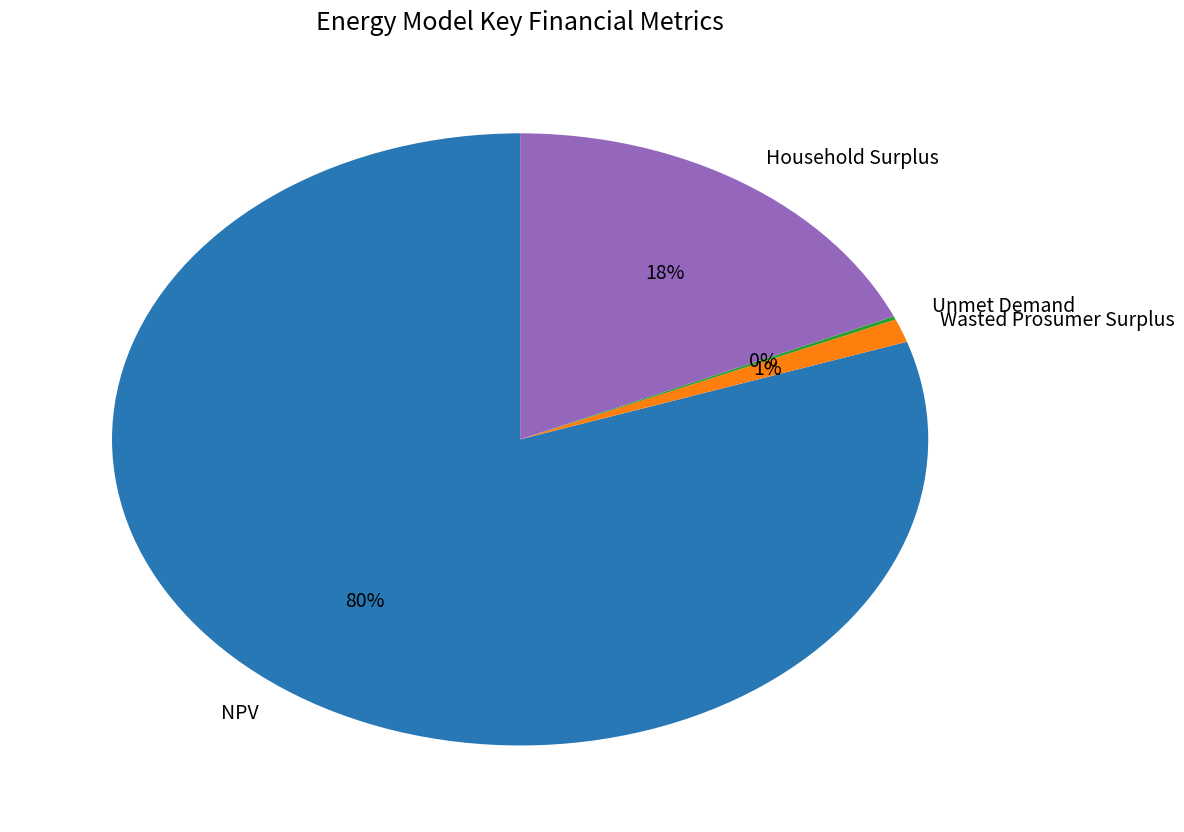

Which slice is the largest?

NPV